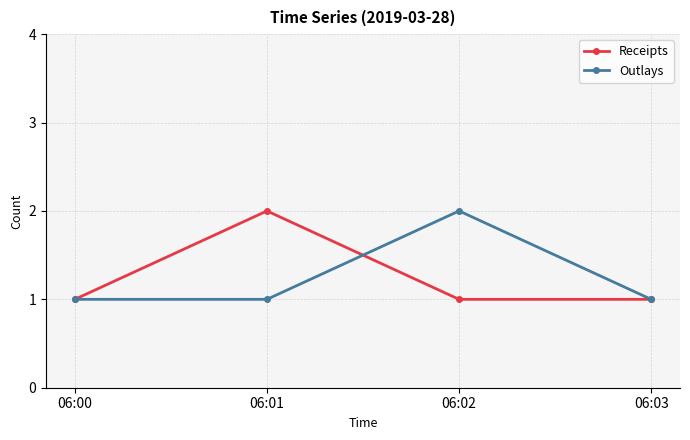

Which series changed the most between 06:00 and 06:01?

Receipts